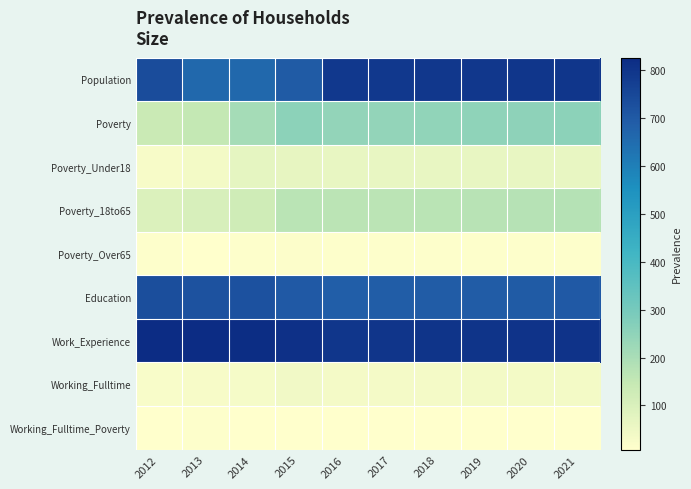

Reading left to right, transcribe all the data shown in this chart.

Population: 2012=736	2013=663	2014=661	2015=698	2016=789	2017=788	2018=791	2019=793	2020=795	2021=797
Poverty: 2012=138	2013=150	2014=207	2015=255	2016=244	2017=243	2018=246	2019=249	2020=253	2021=256
Poverty_Under18: 2012=29	2013=37	2014=69	2015=68	2016=64	2017=64	2018=64	2019=64	2020=64	2021=64
Poverty_18to65: 2012=95	2013=104	2014=124	2015=170	2016=167	2017=167	2018=170	2019=172	2020=175	2021=178
Poverty_Over65: 2012=13	2013=9	2014=13	2015=15	2016=12	2017=12	2018=12	2019=12	2020=13	2021=13
Education: 2012=732	2013=720	2014=721	2015=699	2016=686	2017=691	2018=692	2019=694	2020=697	2021=699
Work_Experience: 2012=823	2013=826	2014=822	2015=813	2016=797	2017=799	2018=801	2019=802	2020=804	2021=806
Working_Fulltime: 2012=24	2013=30	2014=31	2015=41	2016=35	2017=35	2018=36	2019=37	2020=38	2021=39
Working_Fulltime_Poverty: 2012=8	2013=12	2014=10	2015=11	2016=10	2017=10	2018=10	2019=10	2020=10	2021=11